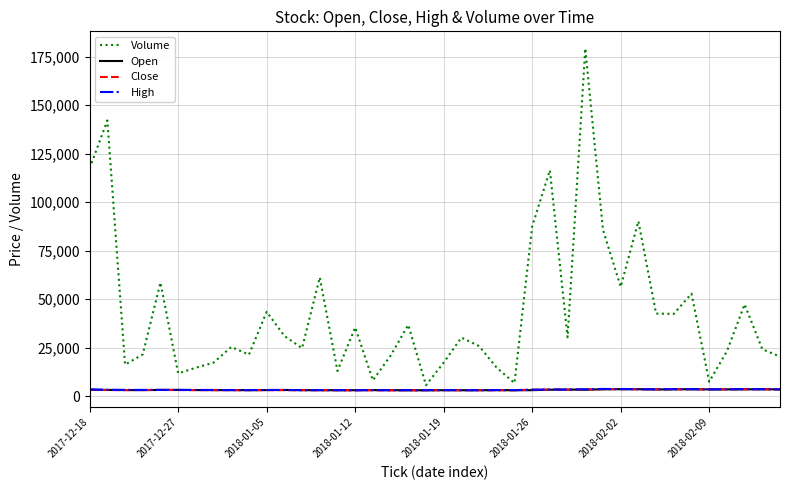

Which series has the largest range (max minus min)?

Volume